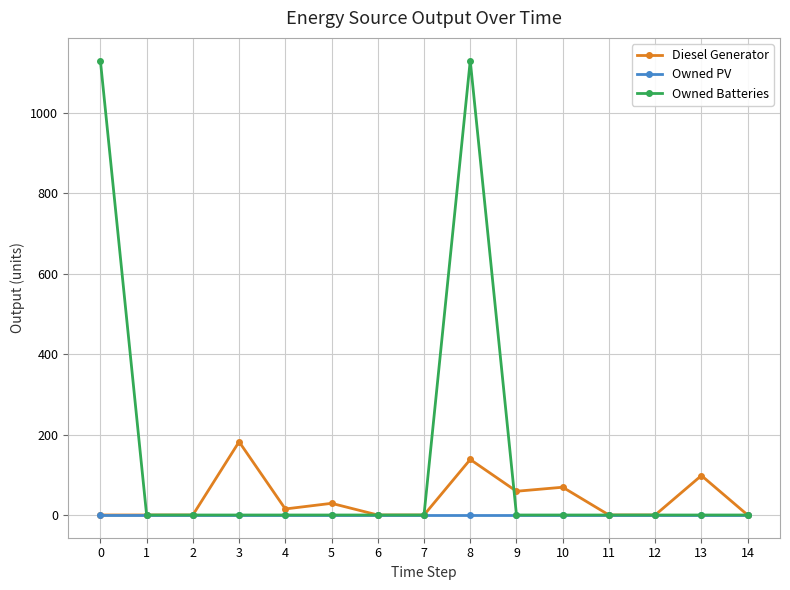

What are all the series names shown in the legend?

Diesel Generator, Owned PV, Owned Batteries